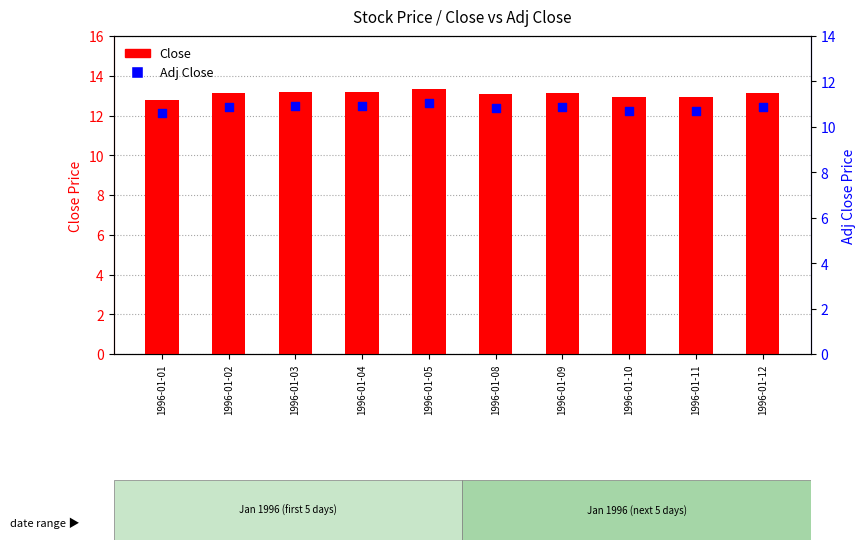

Which series reaches the minimum Y coordinate?

Adj Close